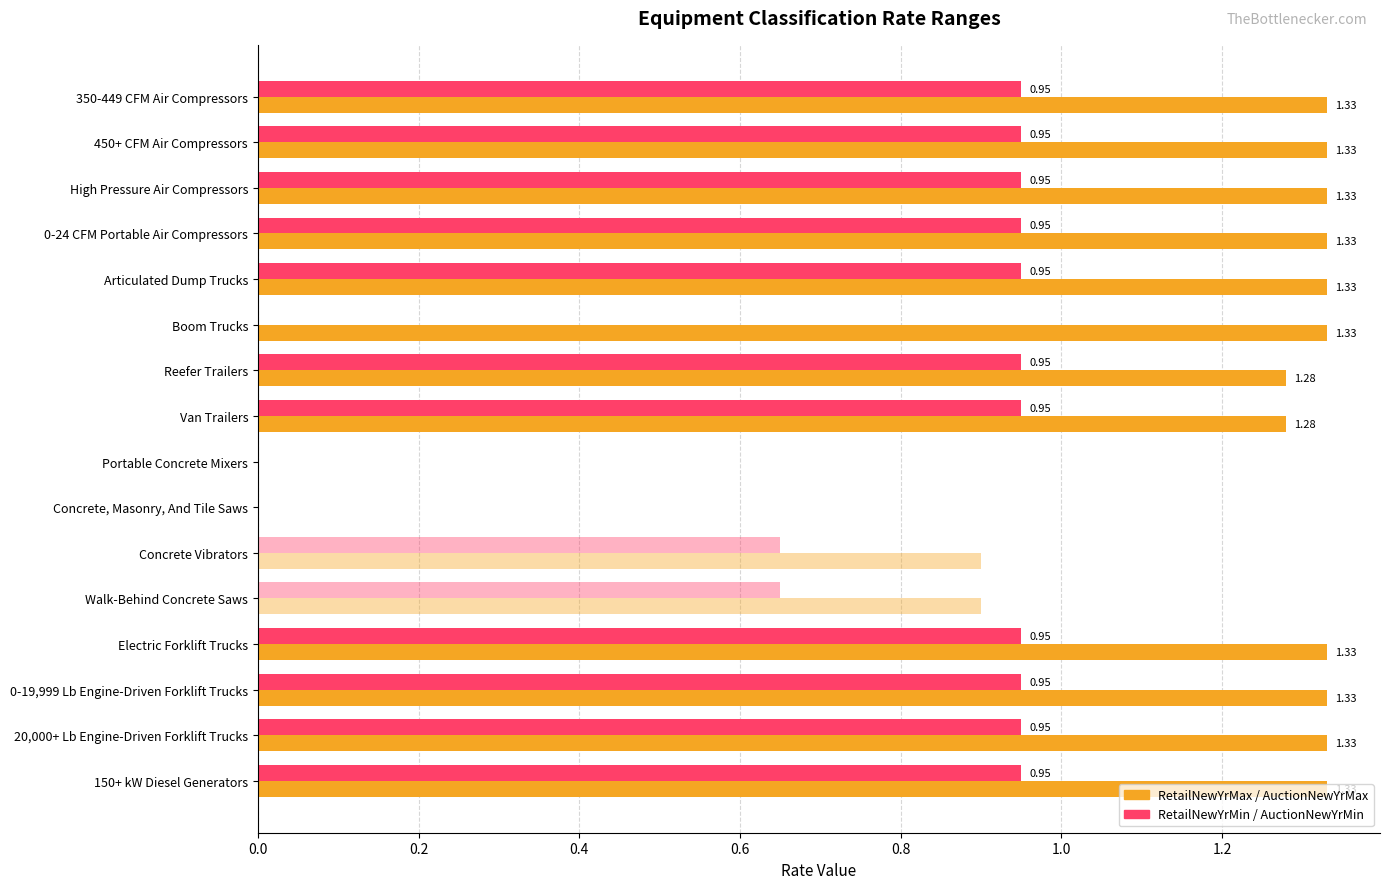

How many series are shown in this chart?

4